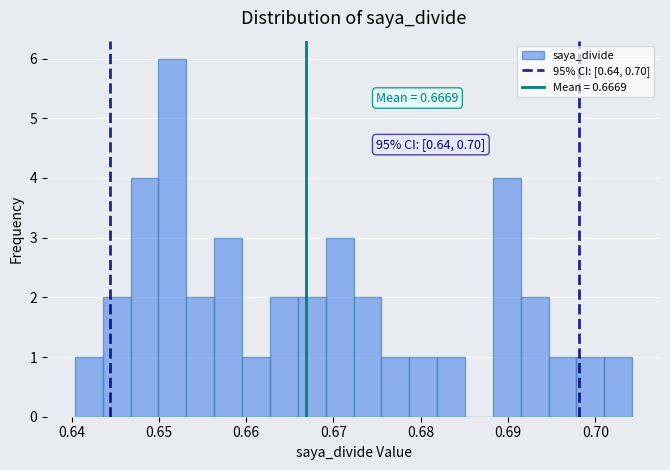

Around what value on the x-axis is the tallest bar? Give the approximate position of its centre, as read against the axis.

0.652